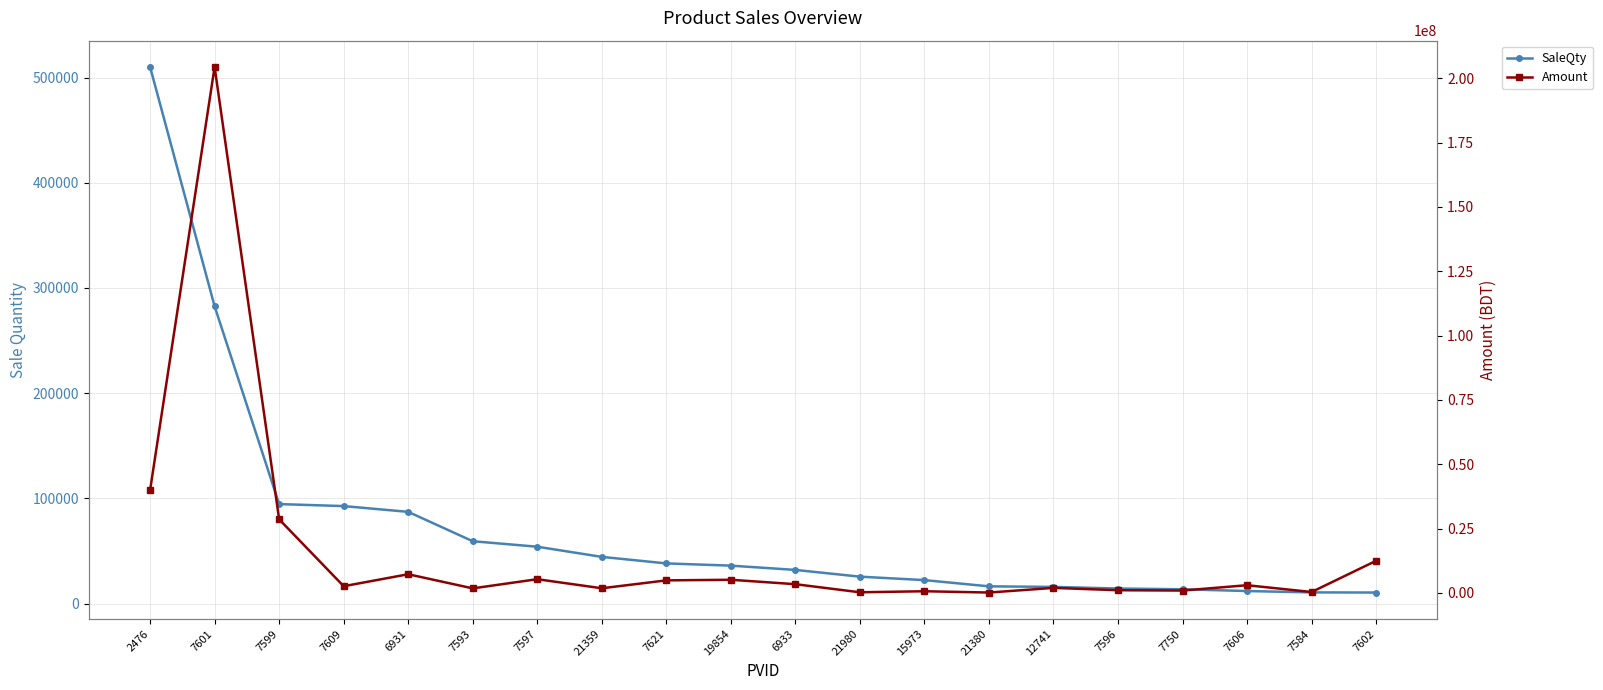

How many values in the SaleQty series are below 36075?

10